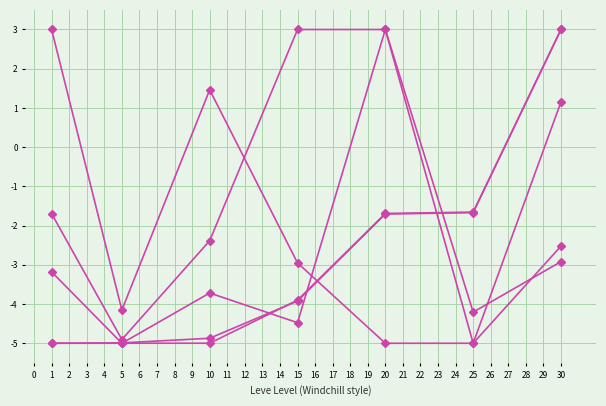

How many categories are shown in the chart?

7